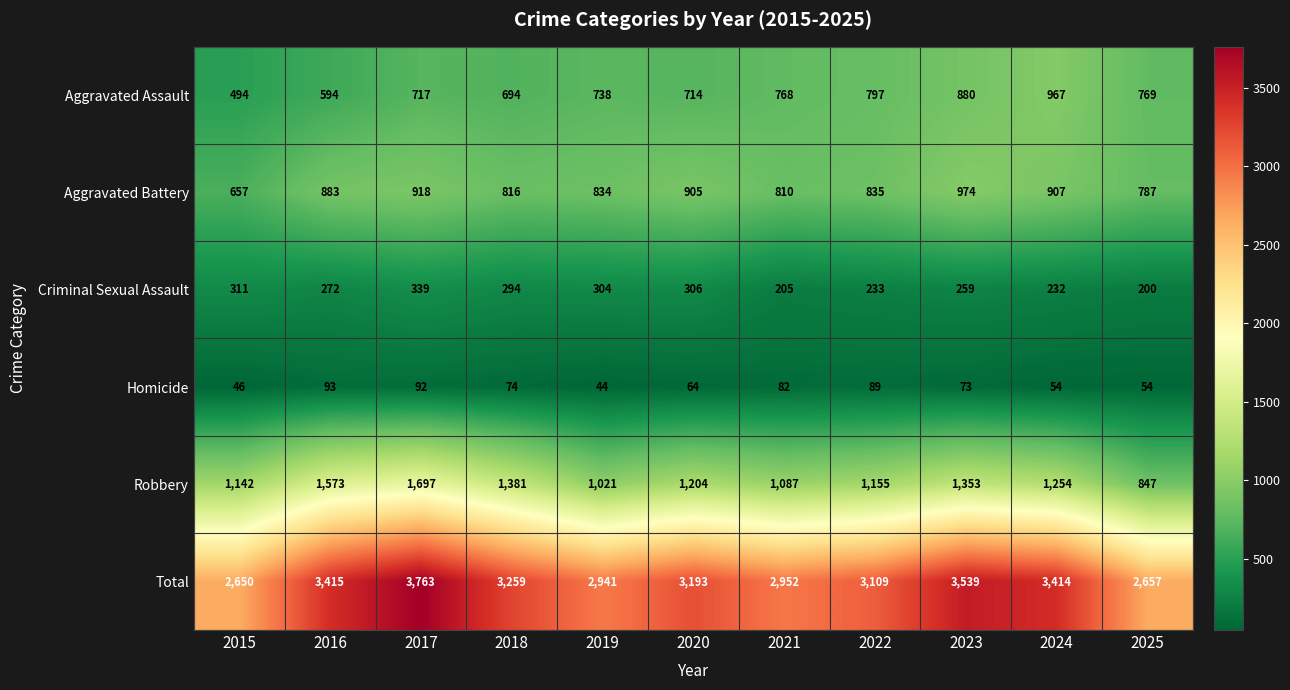

Between 2017 and 2025, which series saw the biggest shift?

Total